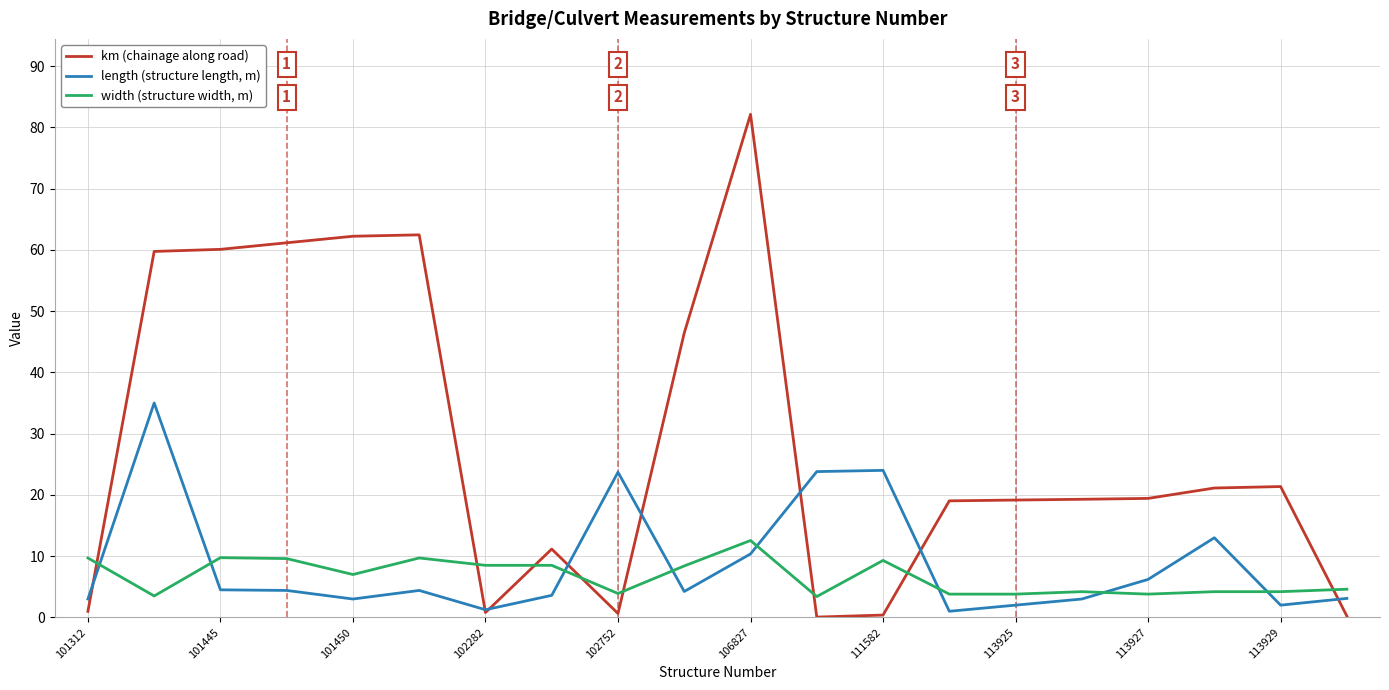

What is the maximum value shown in the chart?

82.1